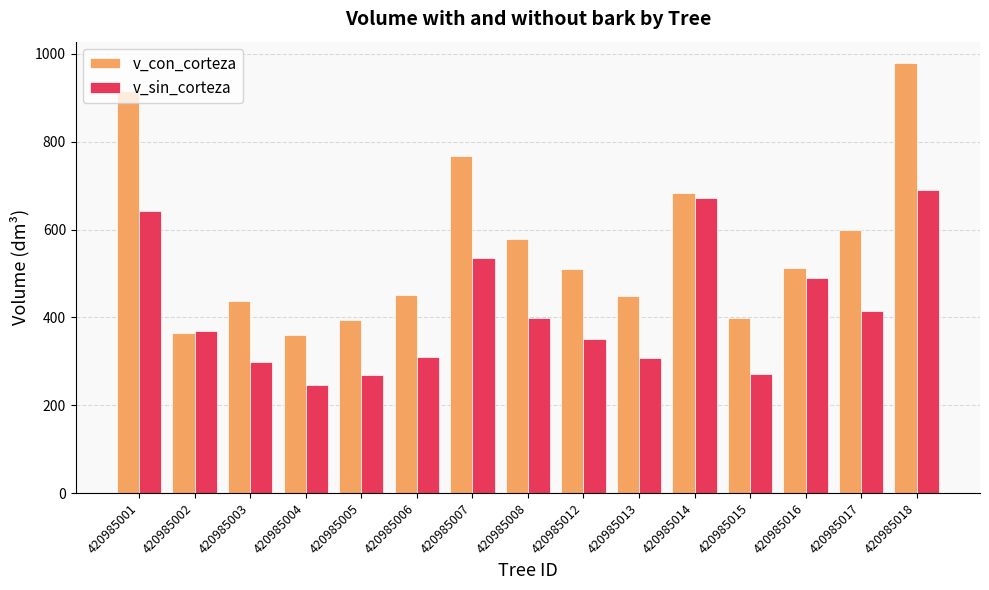

Which category has the highest value in the v_con_corteza series?

420985018